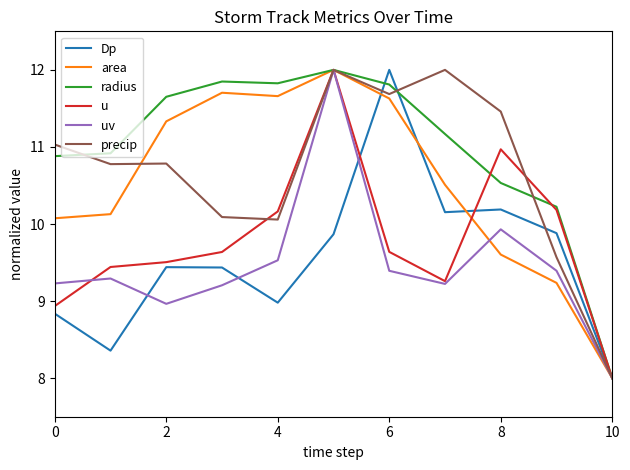

Which series has the largest total across all categories?

radius